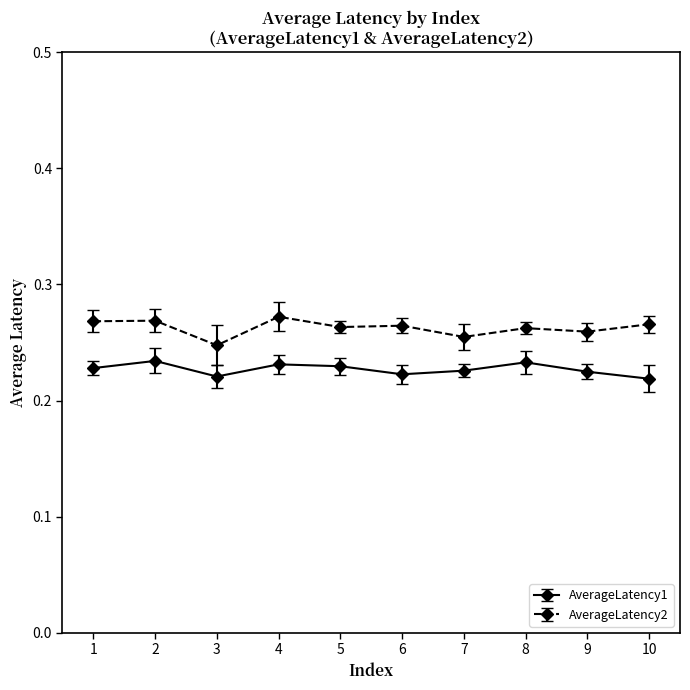

The value of AverageLatency2 at 4 is 0.1. True or false?

False